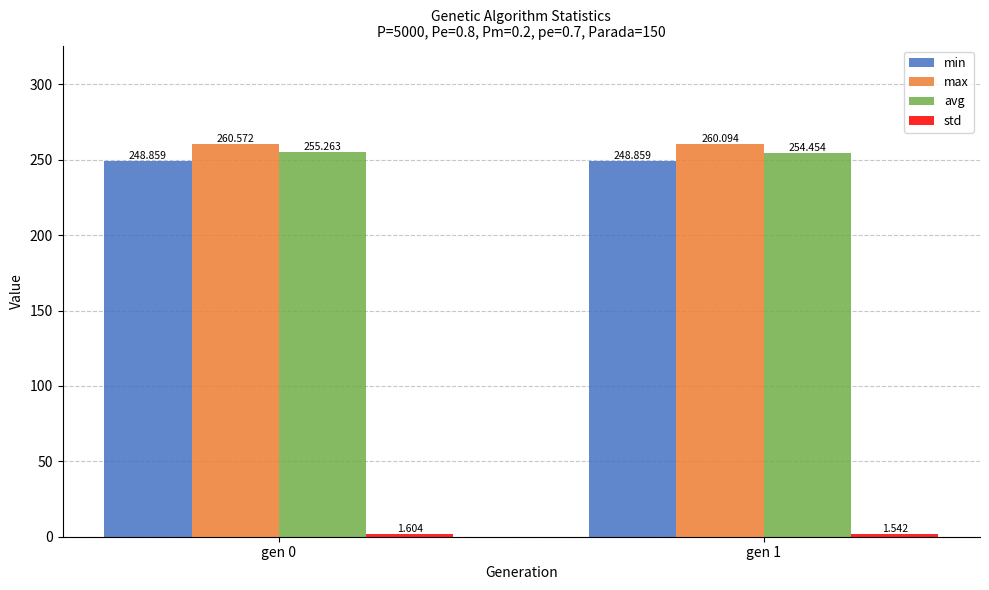

What is the average value of the avg series?

254.9